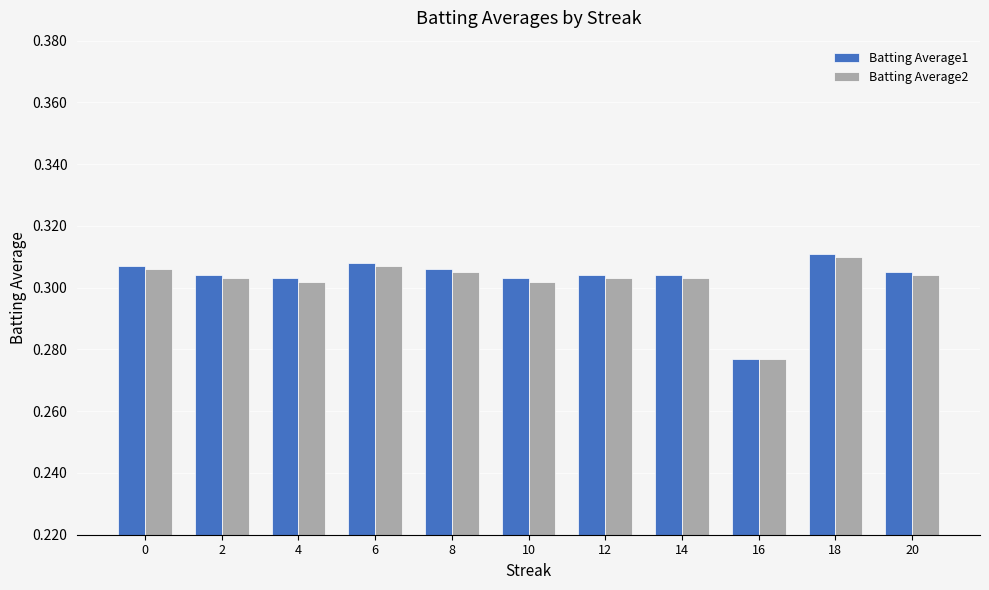

Count the Batting Average2 values in the range 0 to 1.

11